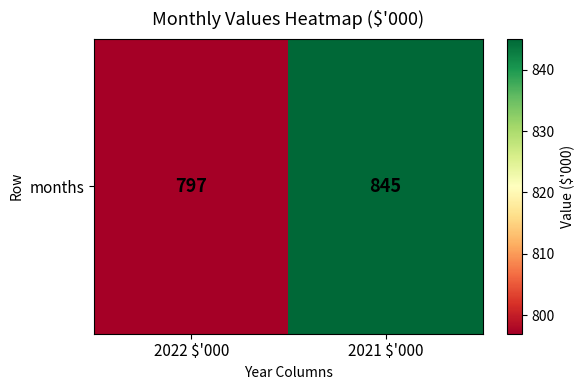

At which label is the value closest to 821?

2022 $'000